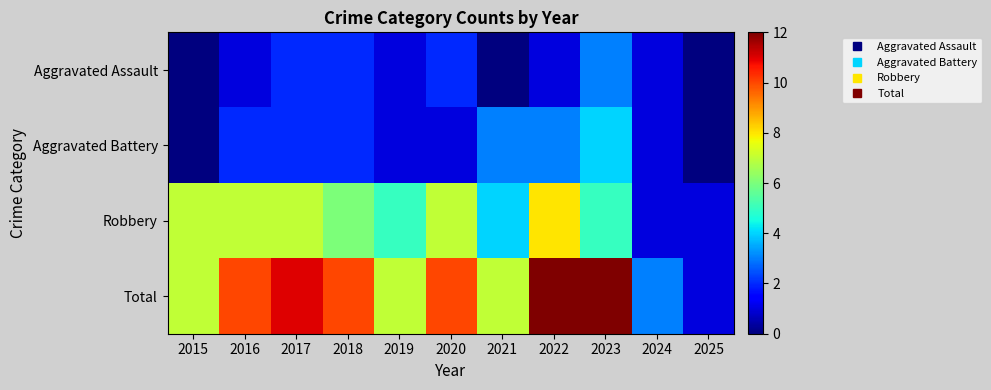

At 2015, list the series in order from largest to smallest.

Robbery, Total, Aggravated Assault, Aggravated Battery